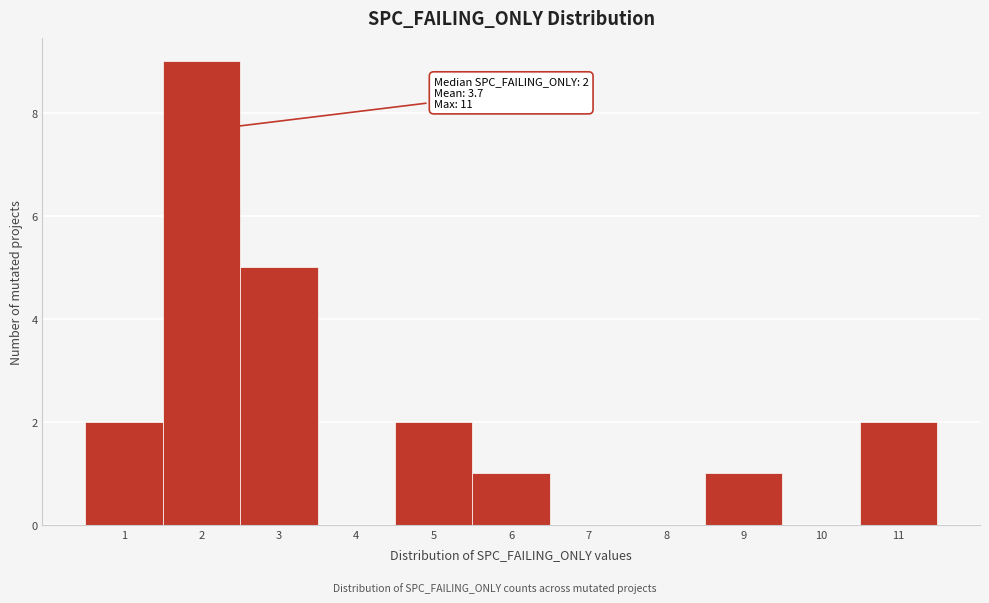

Reading right to left, transcribe all the data shown in this chart.

11=2	10=0	9=1	8=0	7=0	6=1	5=2	4=0	3=5	2=9	1=2